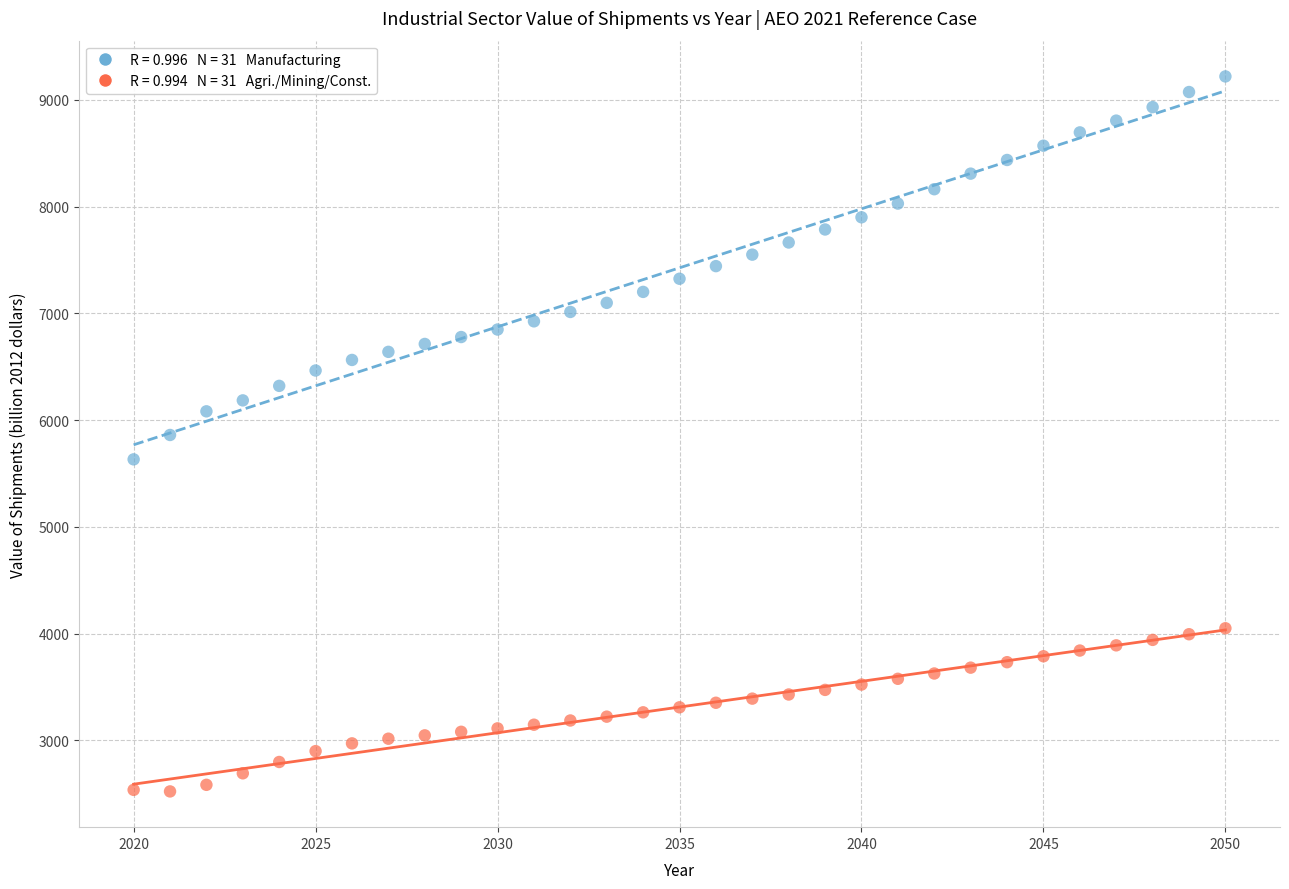

Across all data points, what is the range of Y values (max minus min)?

6700.1